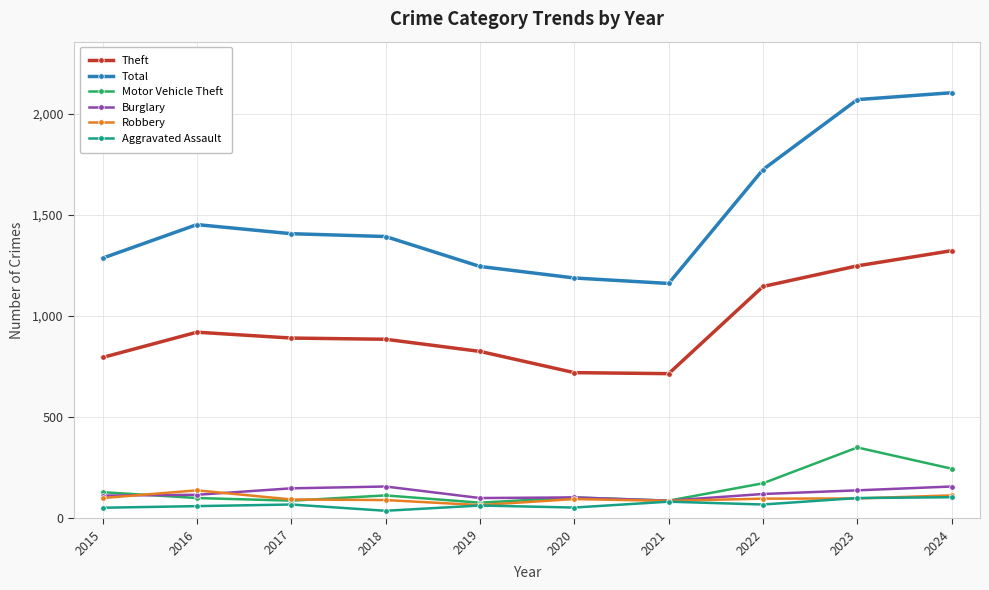

Is the value of Aggravated Assault at 2019 greater than the value of Robbery at 2016?

No